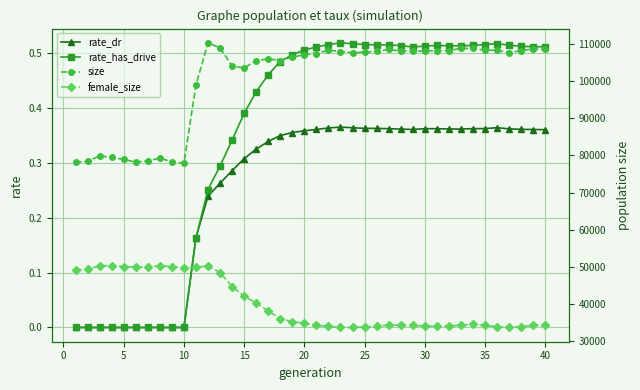

Is the value of rate_dr at 23 greater than the value of rate_has_drive at 11?

Yes